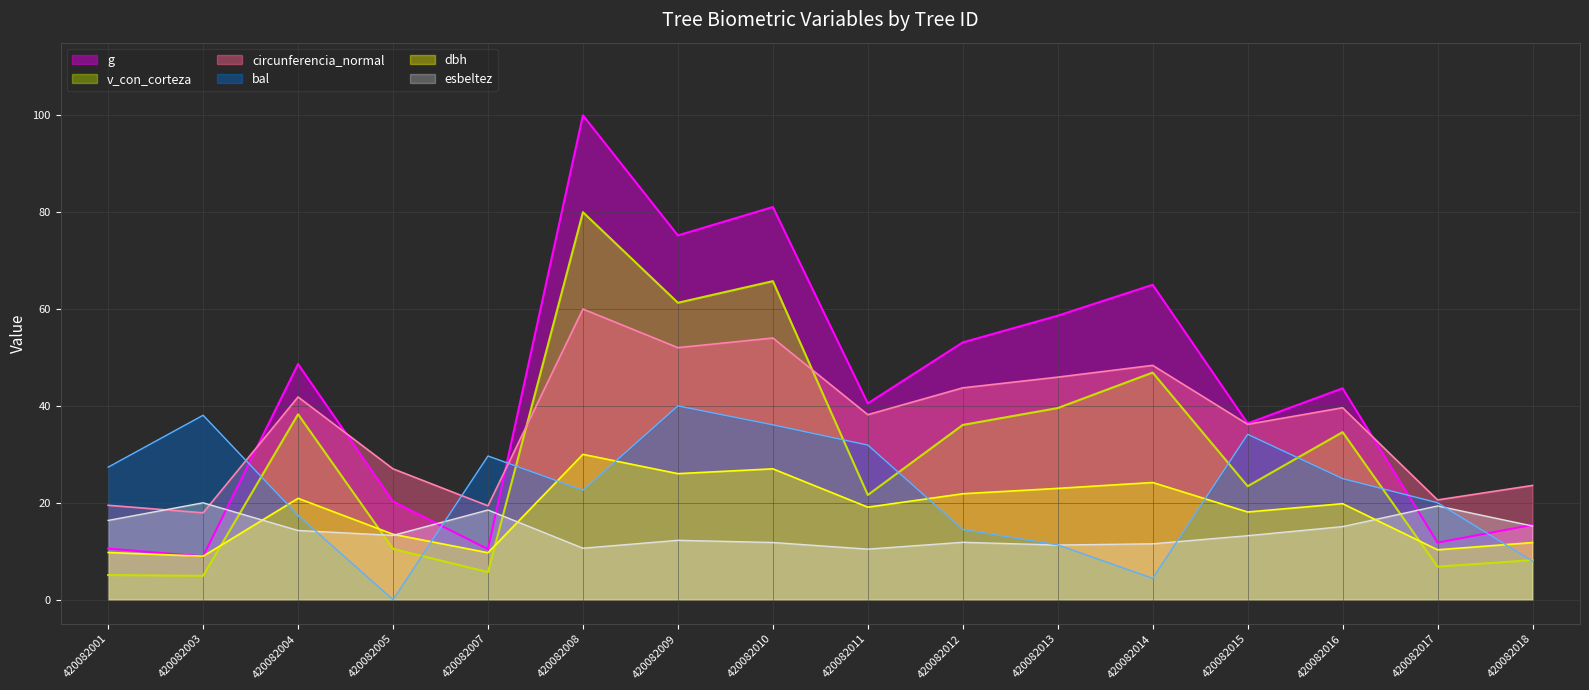

What is the difference between the bal values at 420082018 and 420082016?

17.1